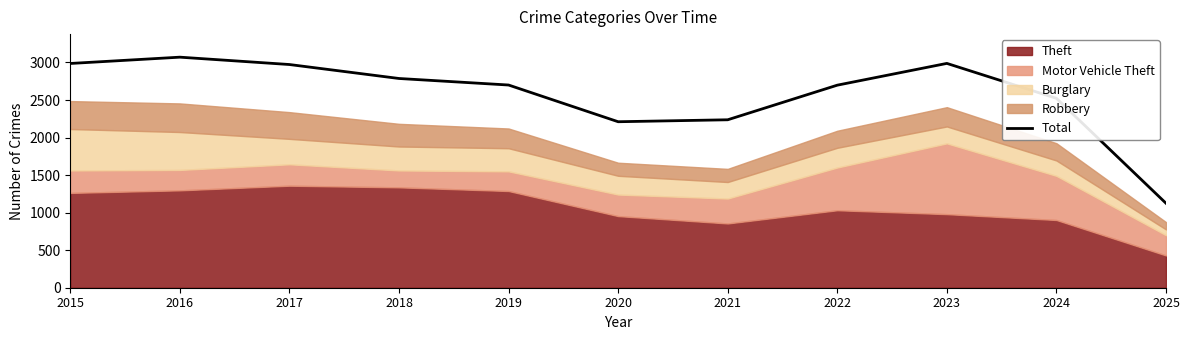

What is the change in value from 2023 to 2025?

-1863